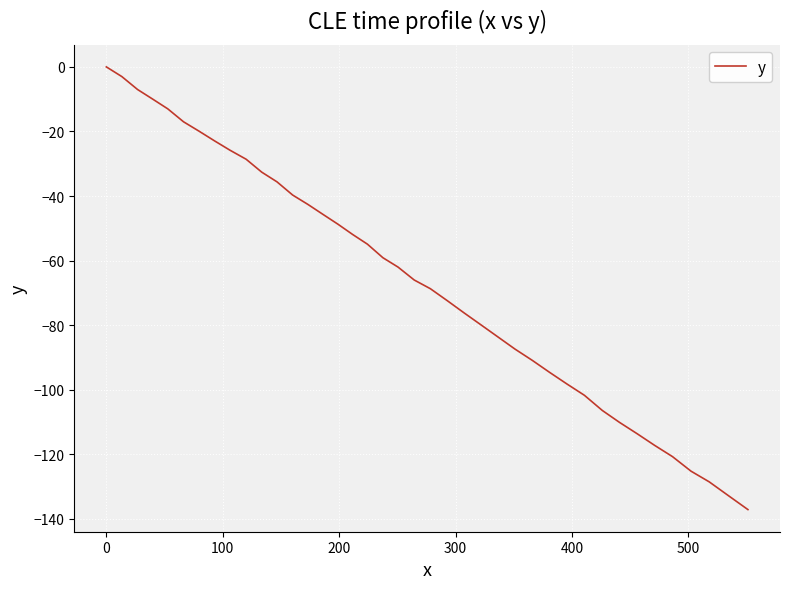

What is the difference between the maximum and minimum values?

137.1